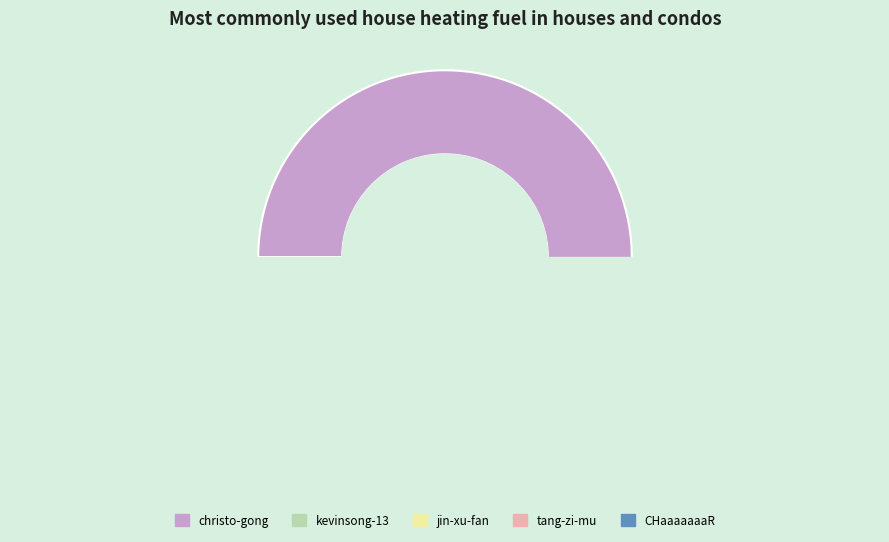

Approximately how many times larger is the value at christo-gong compared to kevinsong-13?

1747.5